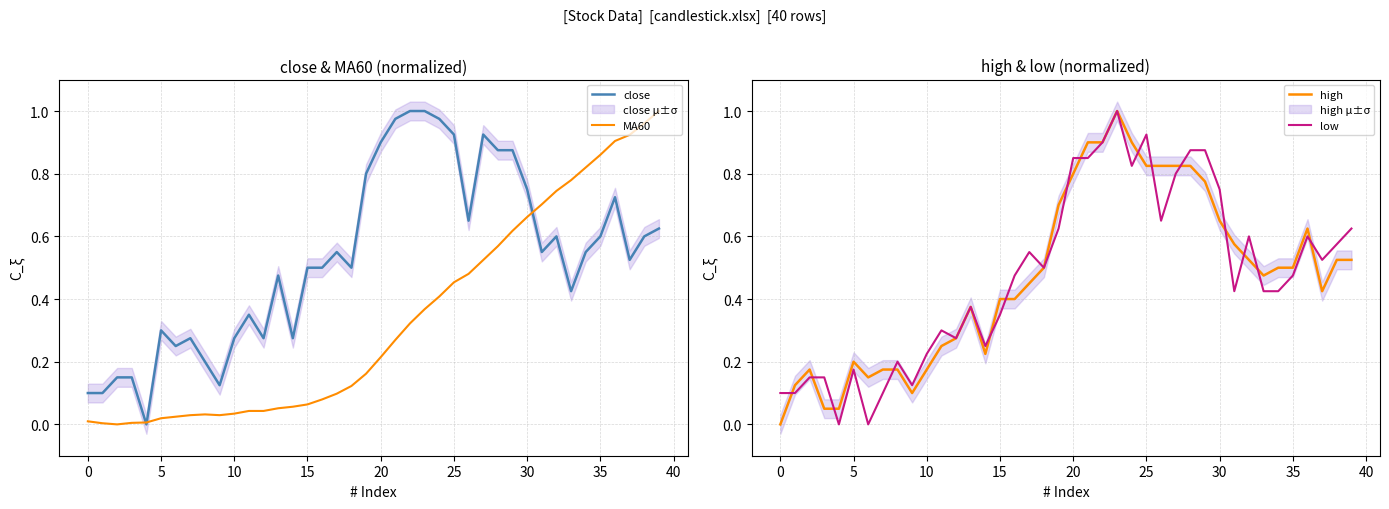

What value does the high series have at 0?

0.0